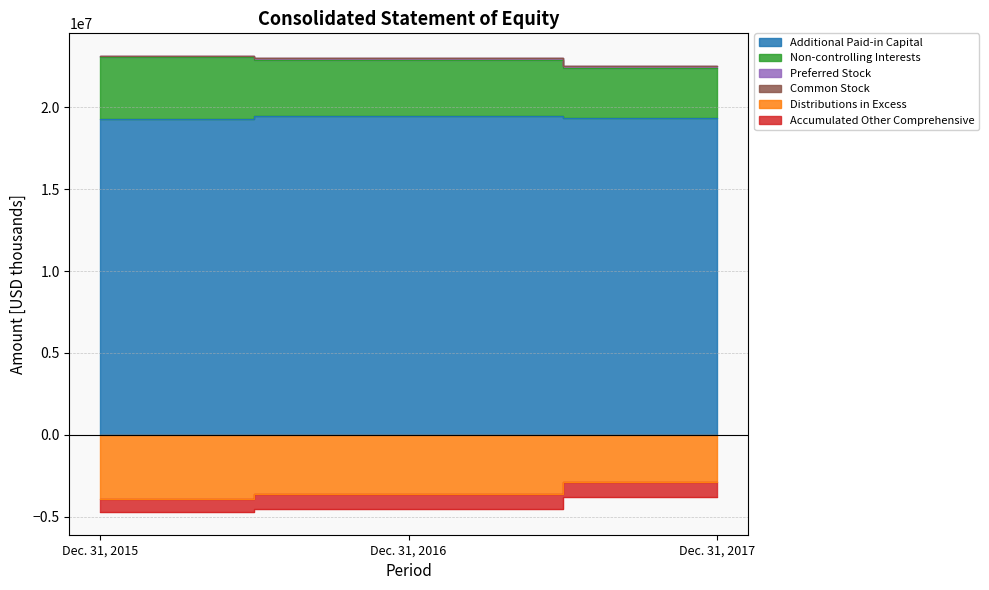

Where does the Preferred Stock series first go above -4547480?

Dec. 31, 2017